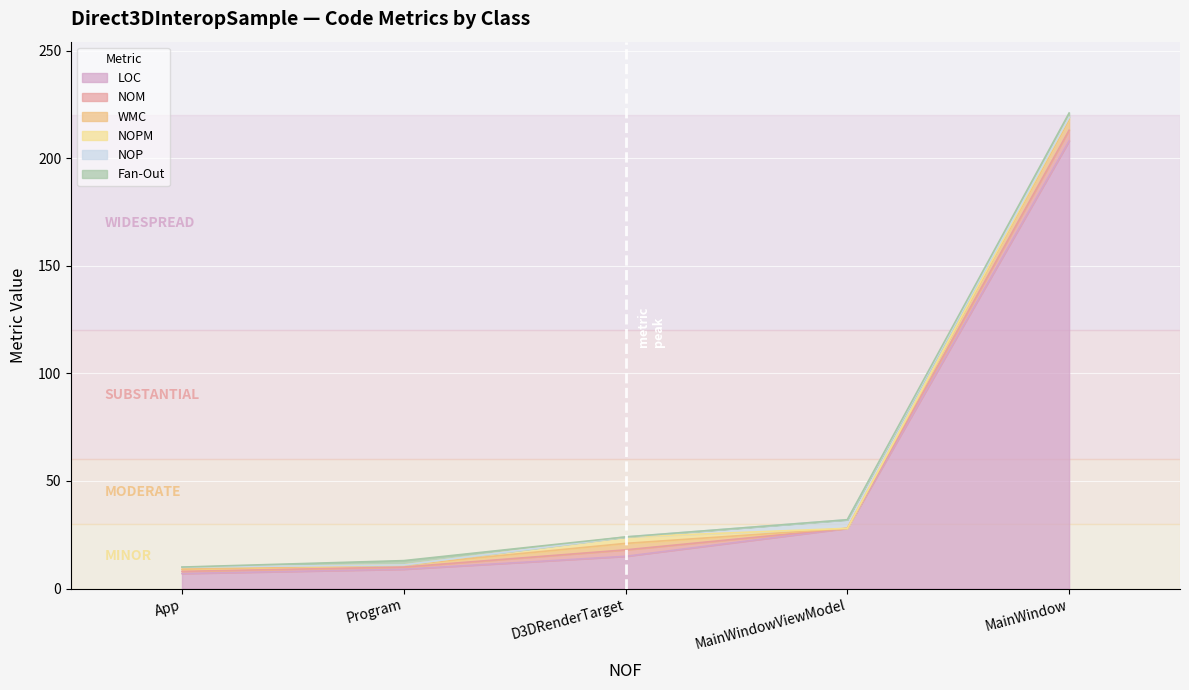

True or false: NOP and LOC intersect in this chart.

False